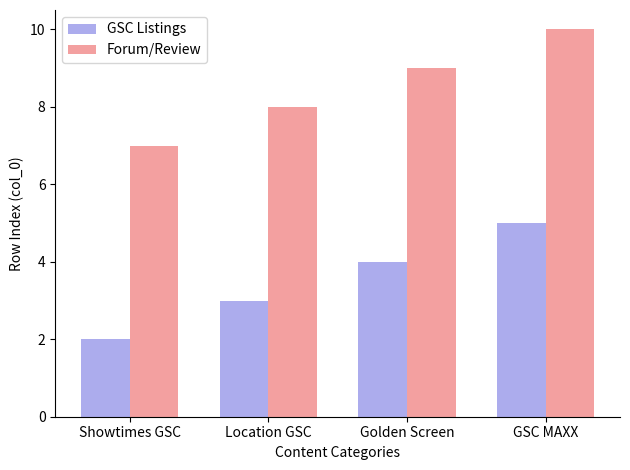

Is the value of GSC Listings at Location GSC greater than the value of Forum/Review at Golden Screen?

No